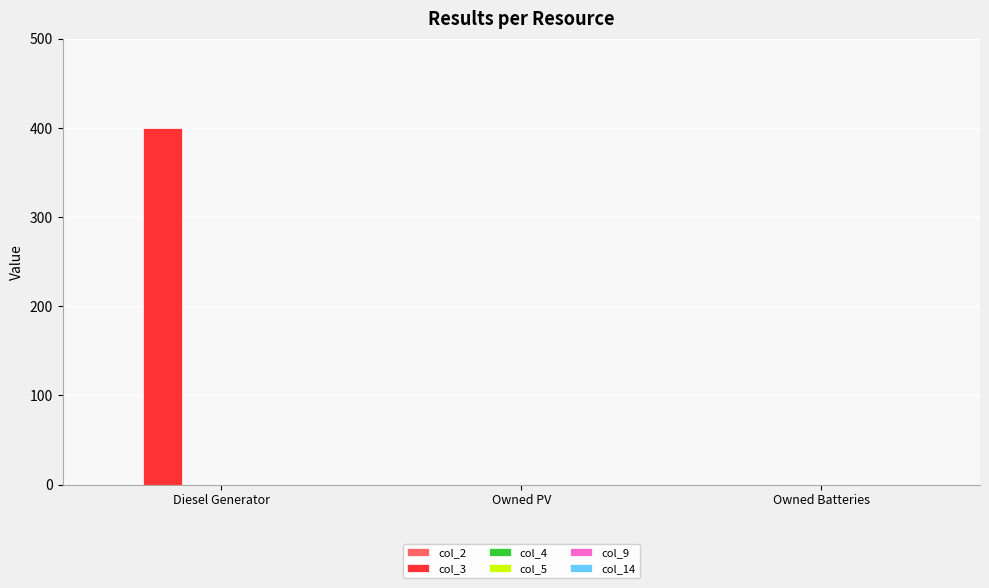

Between Diesel Generator and Owned Batteries, which is larger?

Diesel Generator